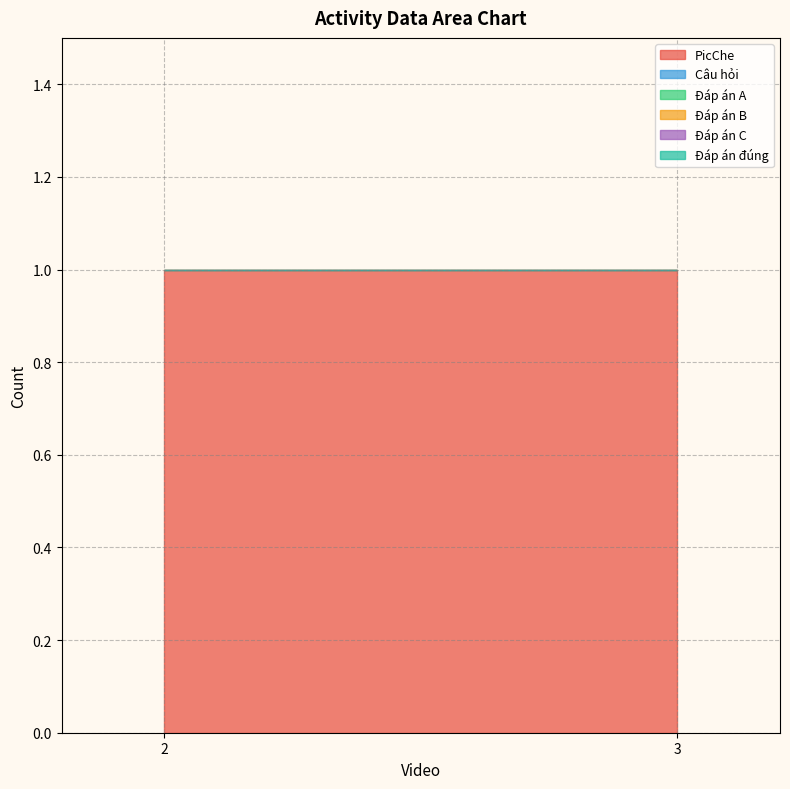

What are all the series names shown in the legend?

PicChe, Câu hỏi, Đáp án A, Đáp án B, Đáp án C, Đáp án đúng